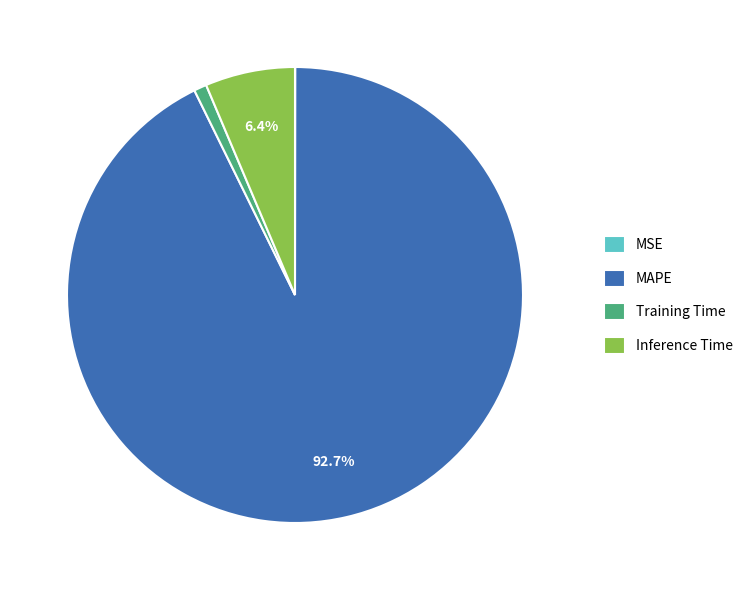

What is the total percentage of MAPE and Inference Time?

99.1%